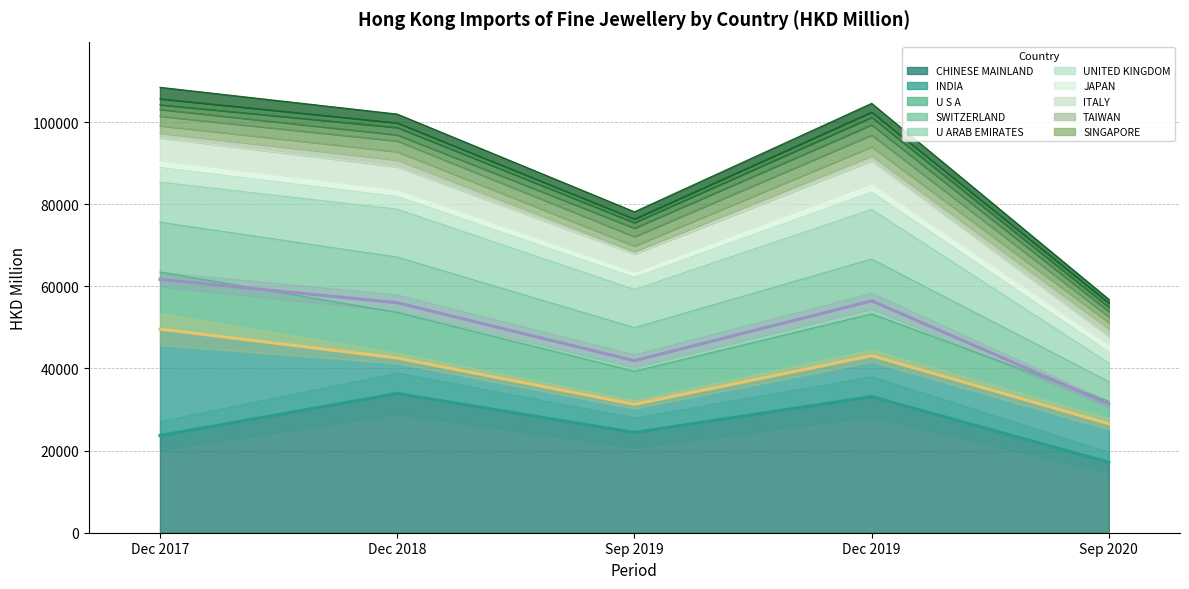

Is the value of SWITZERLAND (trend) at Dec 2018 greater than the value of INDIA (trend) at Sep 2019?

Yes